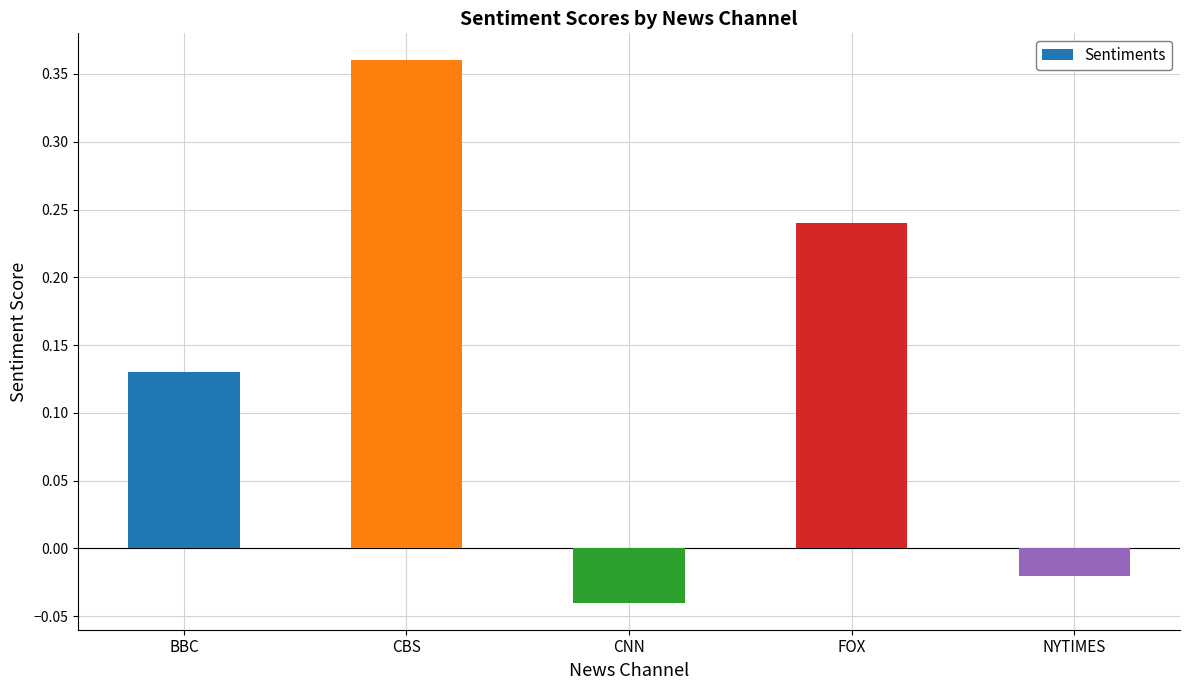

At which category does the chart reach its minimum across all series?

CNN